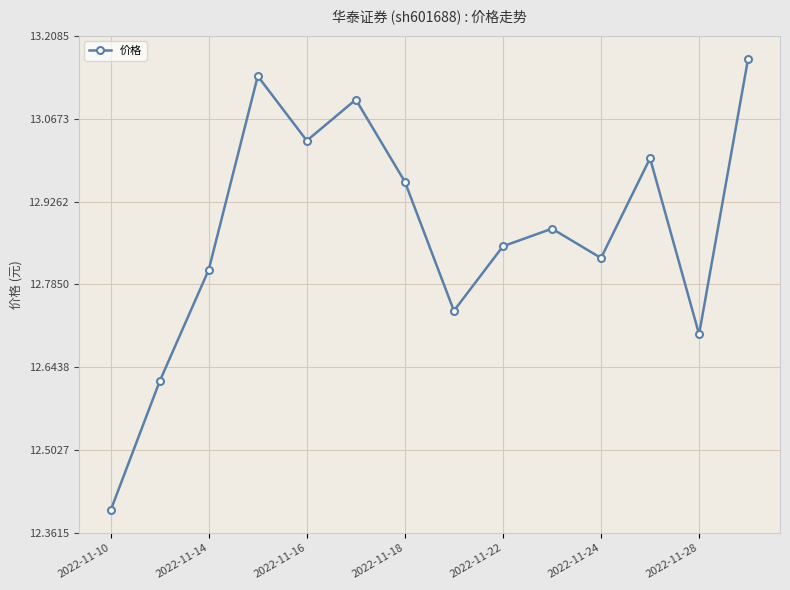

What is the smallest value displayed?

12.4